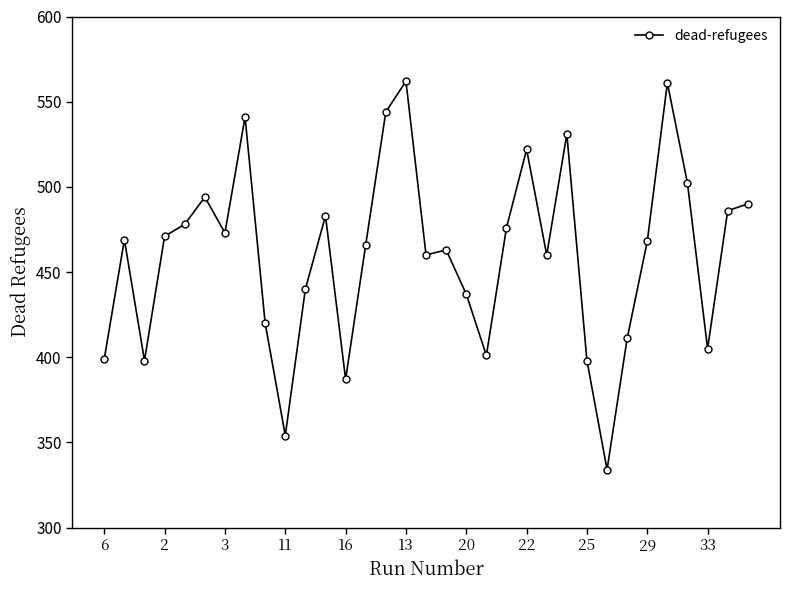

What is the value of the 27th point from the left?

411